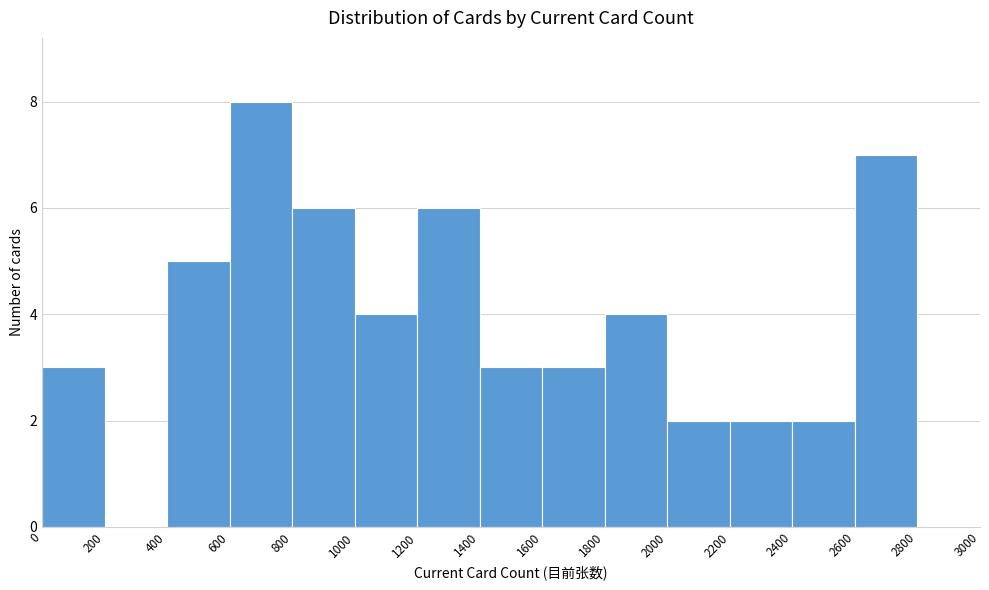

Over which range of the x-axis is the bar tallest?

600 to 800